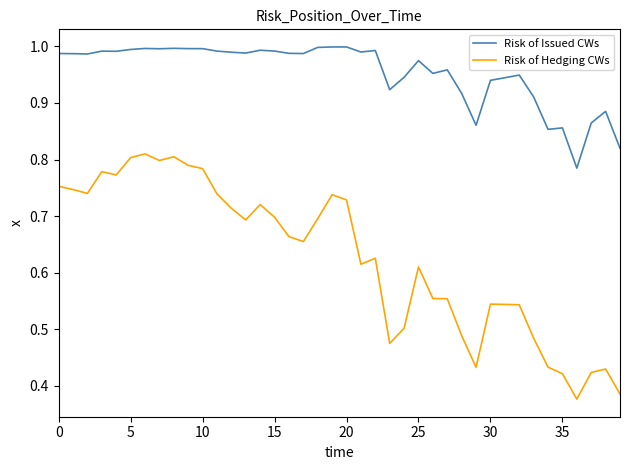

Which series has the widest spread of values?

Risk of Hedging CWs